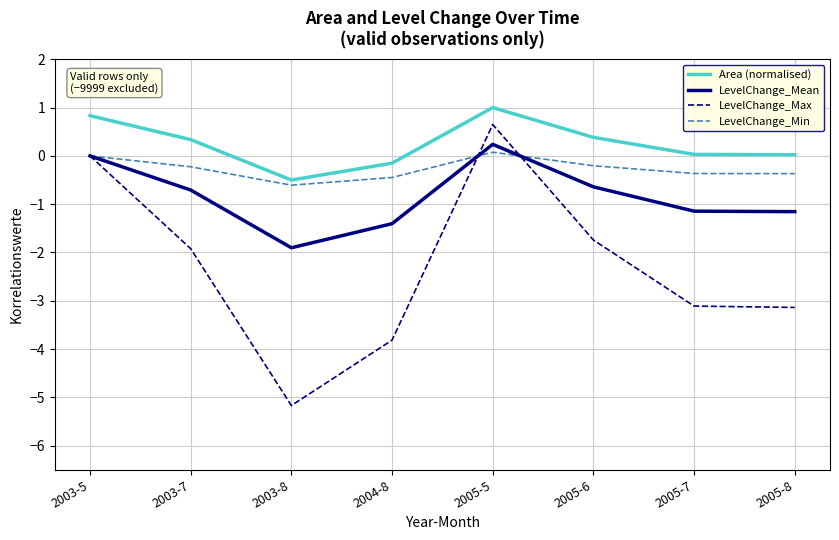

At which category is the sum across all series the highest?

2005-5